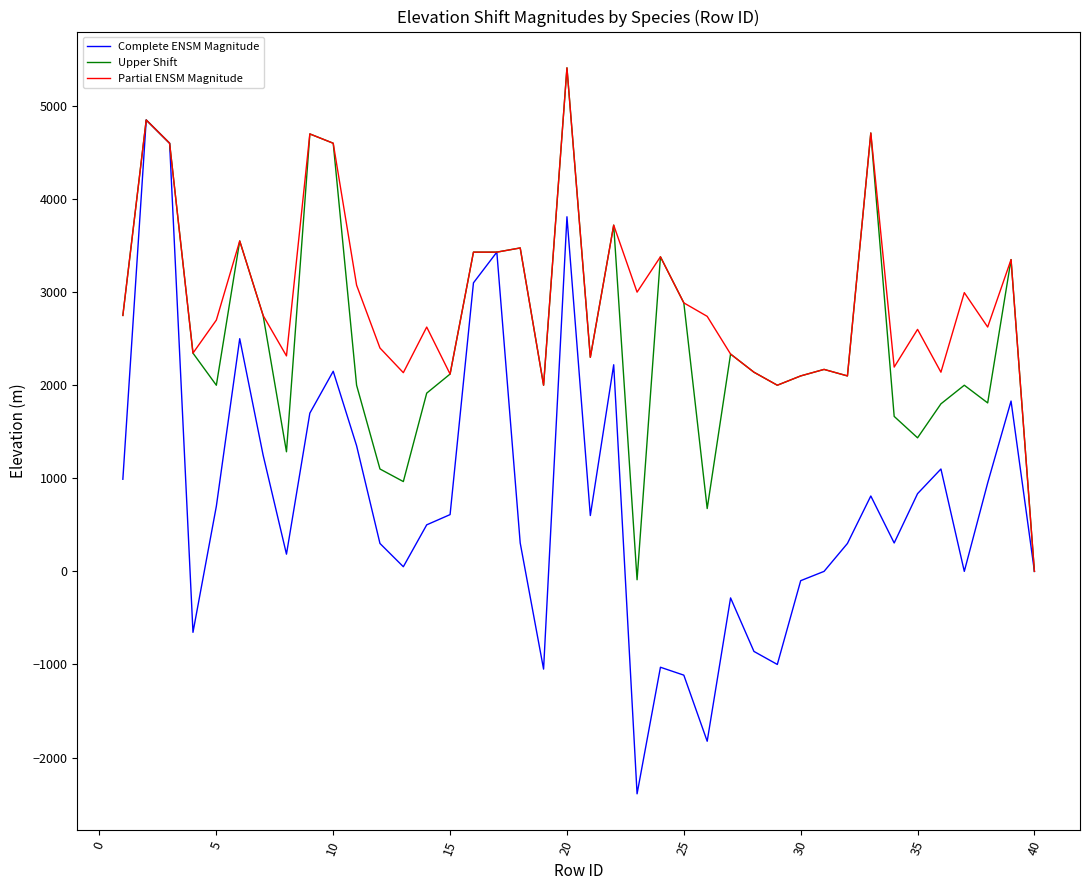

List the series in order of their overall mean, lowest first.

Complete ENSM Magnitude, Upper Shift, Partial ENSM Magnitude